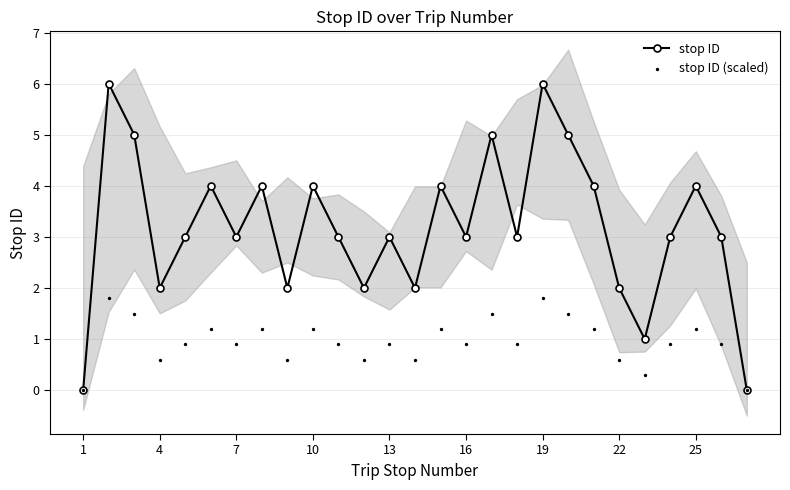

At how many categories does at least one series exceed 5?

2